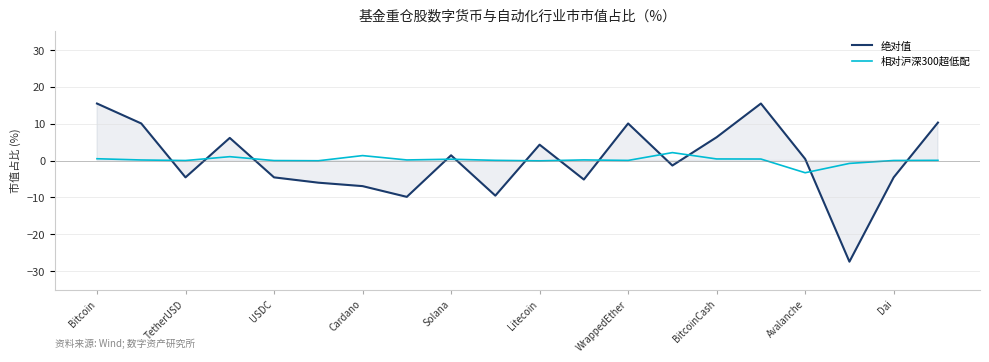

What is the maximum value for 绝对值?

15.5